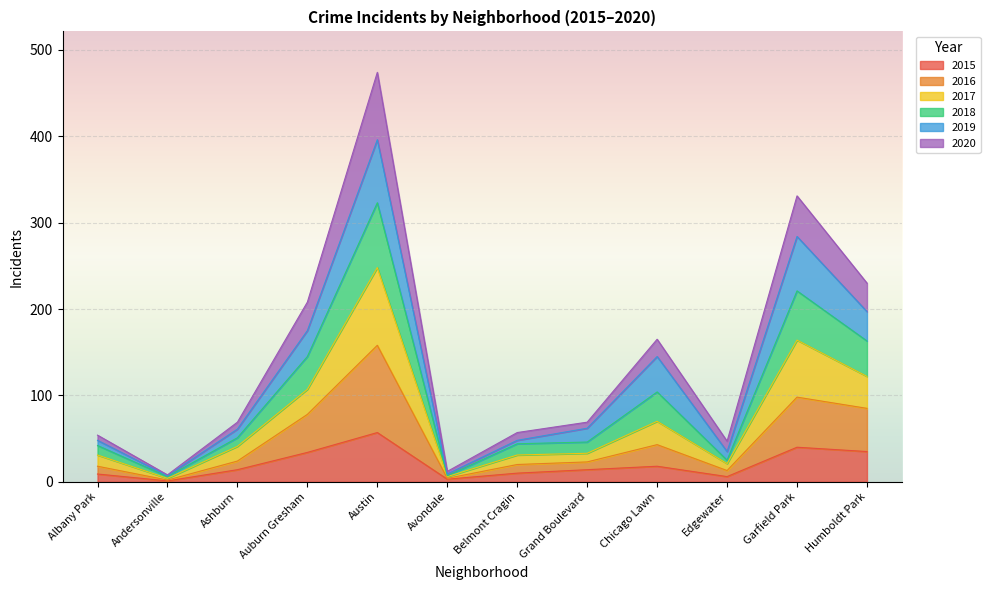

What is the total value across all series at Garfield Park?

331